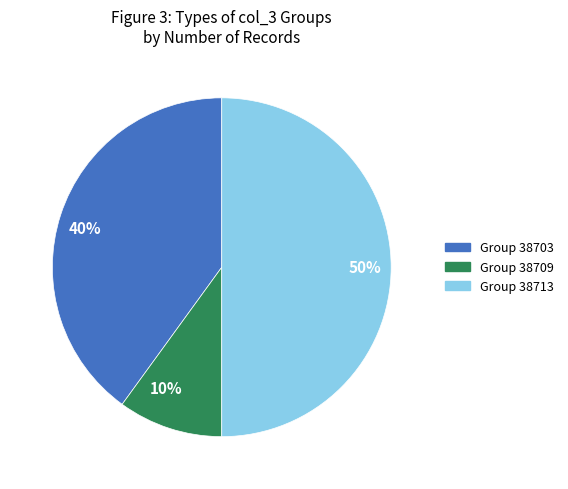

Which category has the smallest portion of the pie?

10%